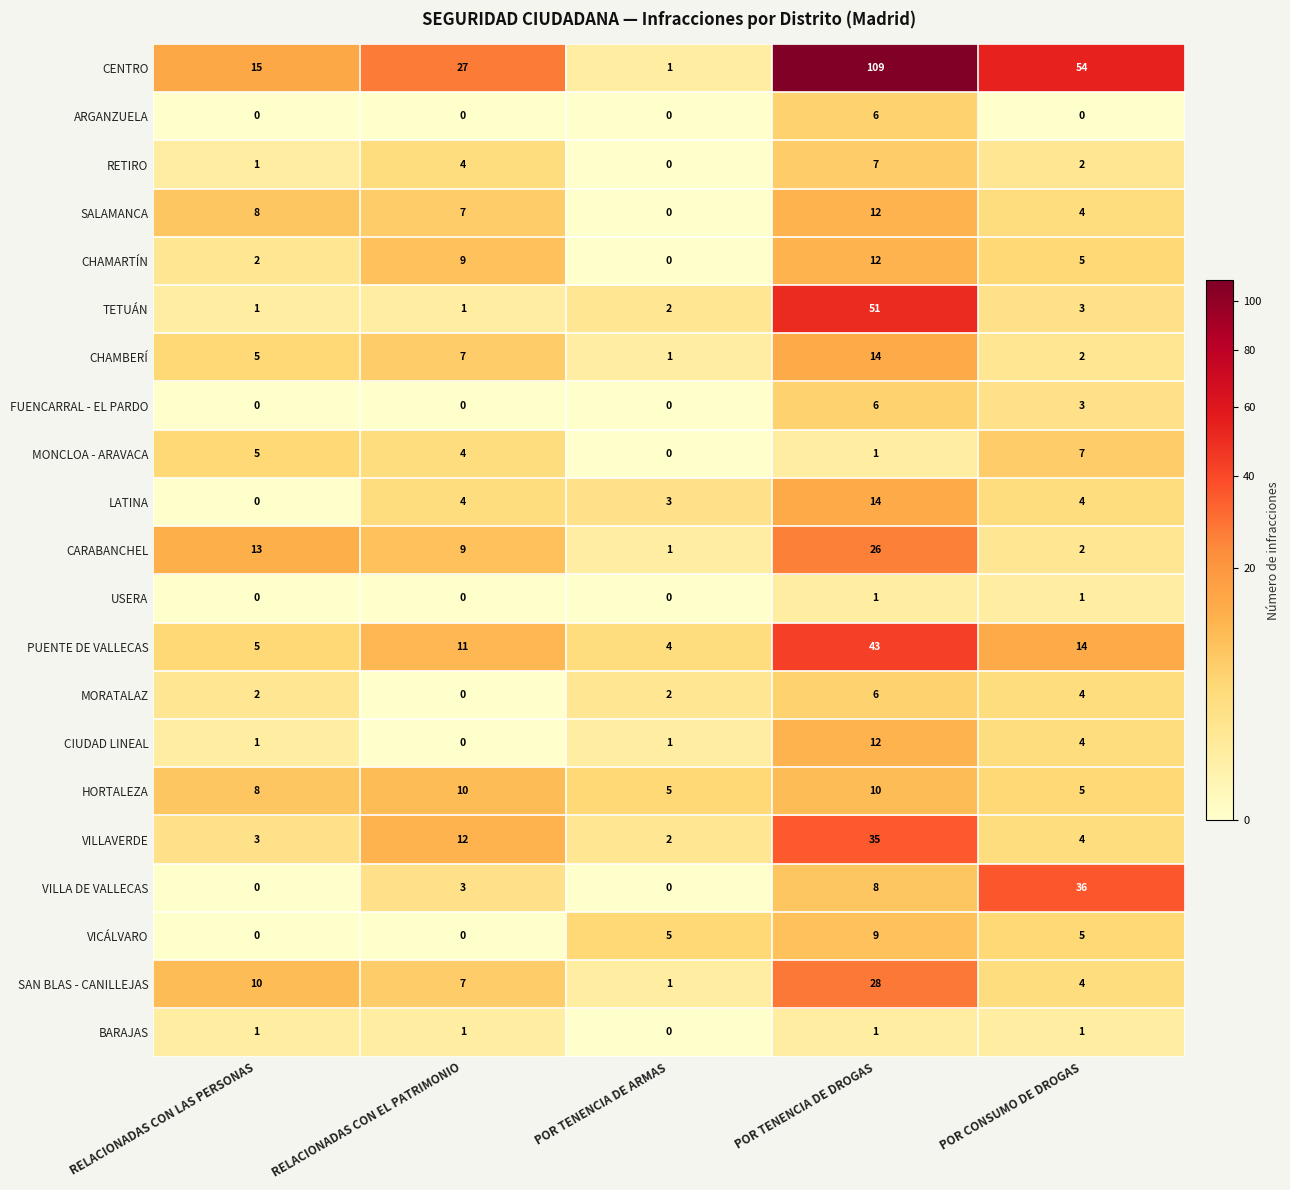

What is the difference between the second highest and second lowest values in the CARABANCHEL series?

11